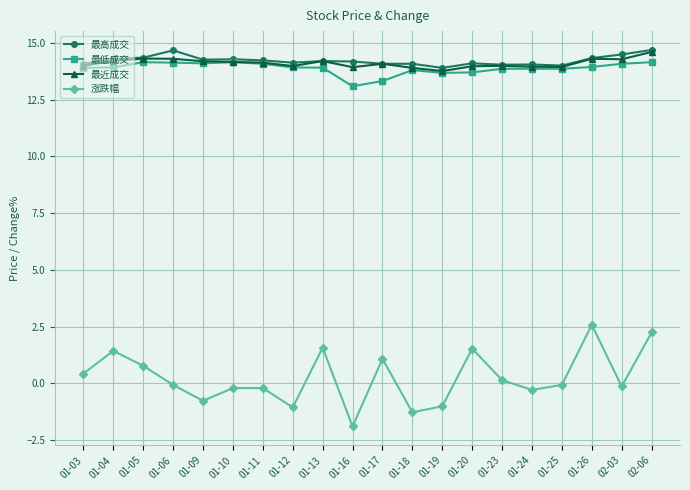

Count the number of data series in this chart.

4